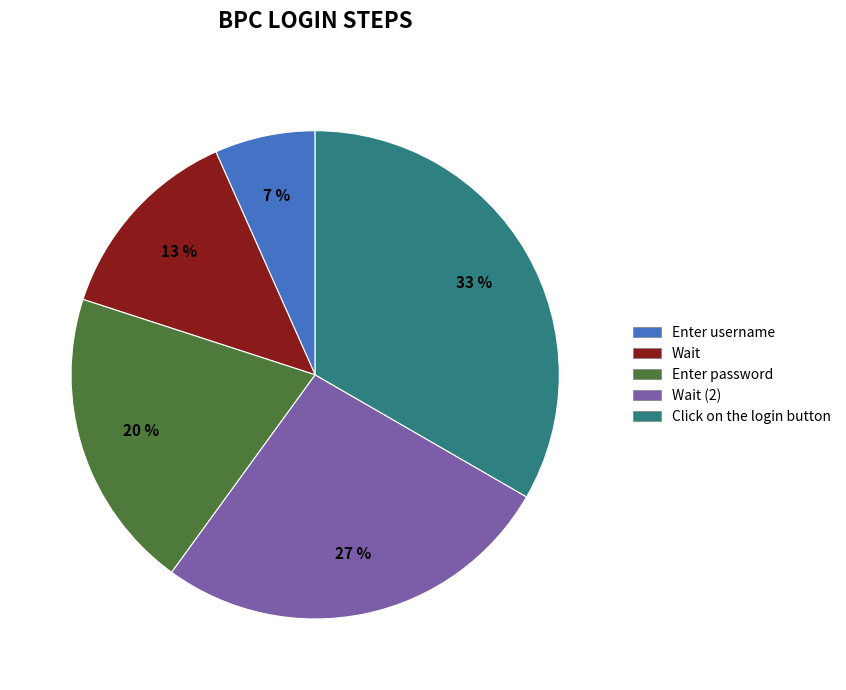

Is Click on the login button the majority of the pie?

No